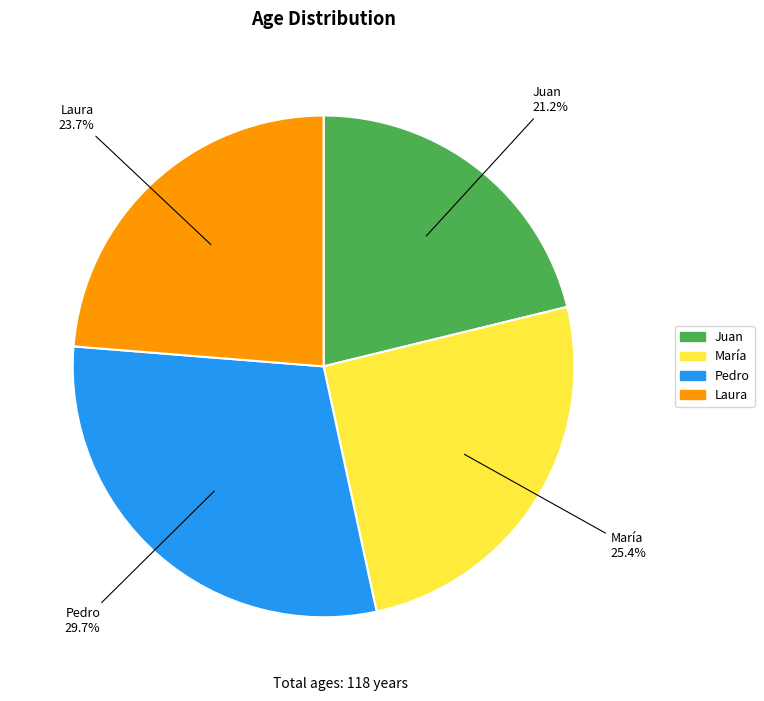

Is there a majority slice in this chart?

No